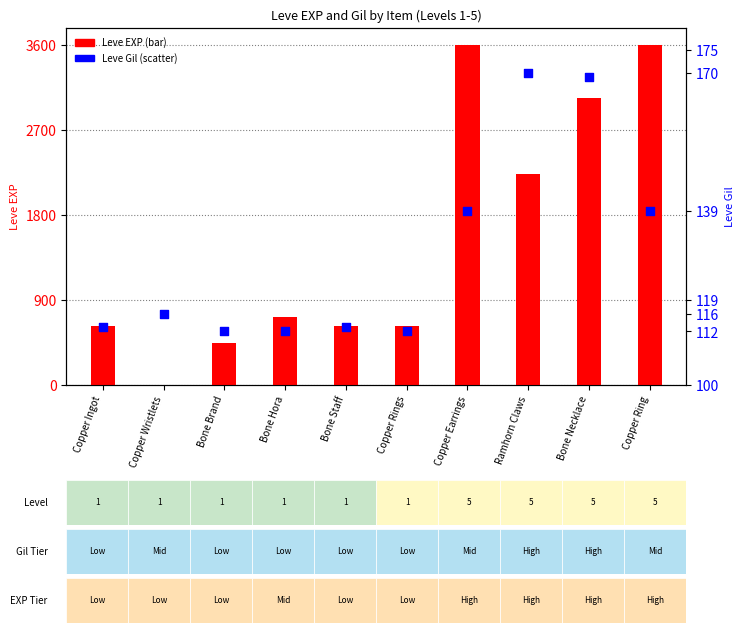

Which series has the largest total across all categories?

Leve EXP